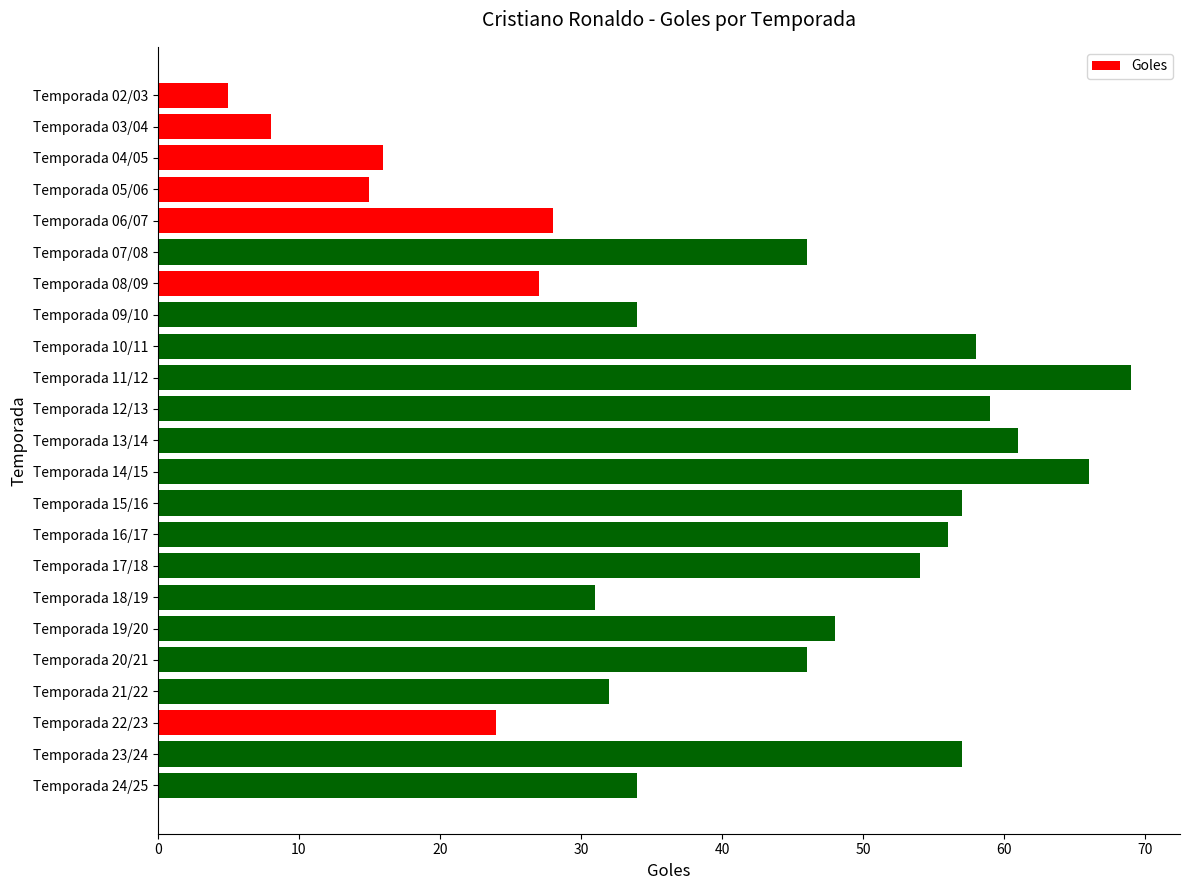

What is the change in value from Temporada 03/04 to Temporada 17/18?

+46